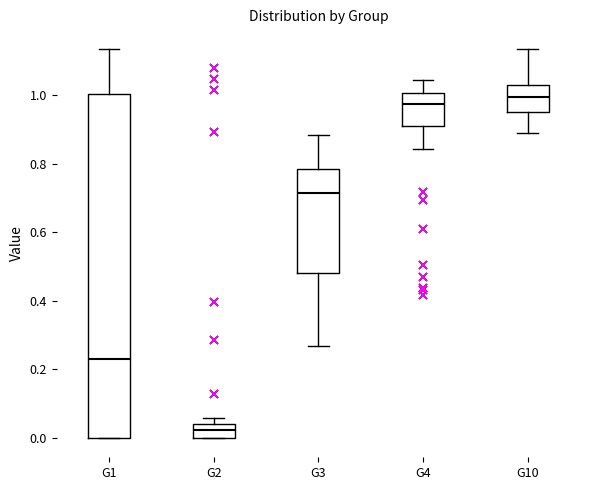

Where does the lower whisker of the box for G10 end on the y-axis? The values are not printed on the chart, so give them approximately, as read against the axis.

0.90